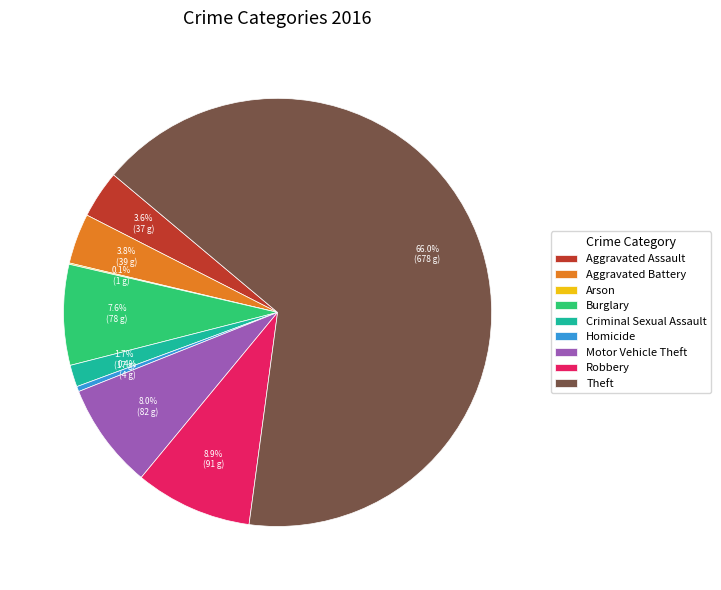

Between Aggravated Battery and Homicide, which is larger?

Aggravated Battery